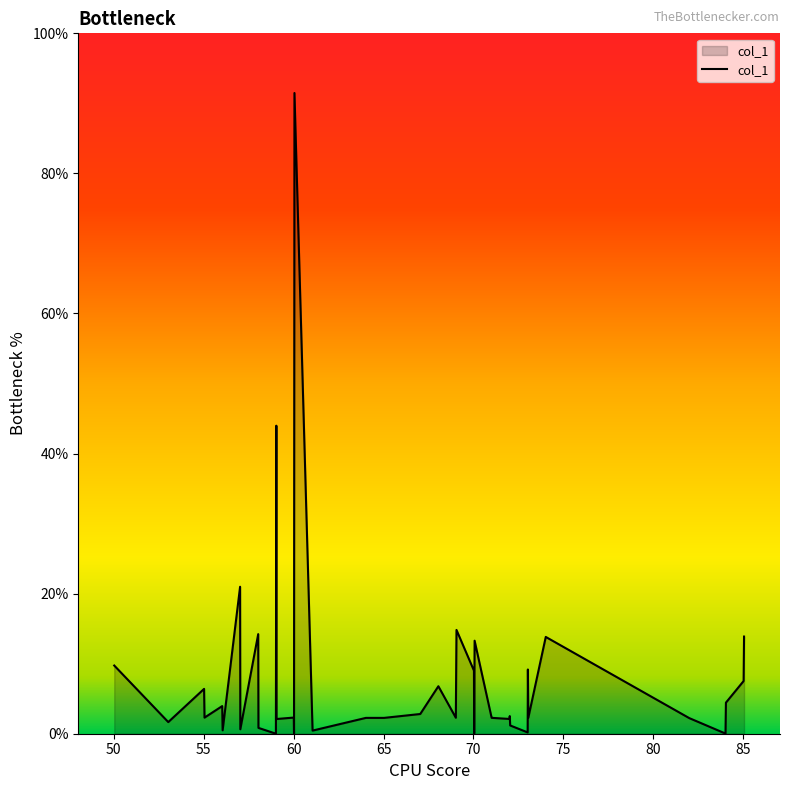

Does the chart have visible grid lines?

No